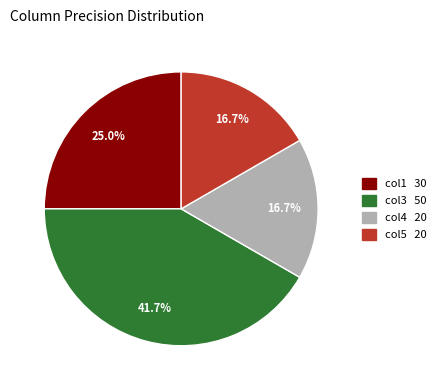

Is there a majority slice in this chart?

No